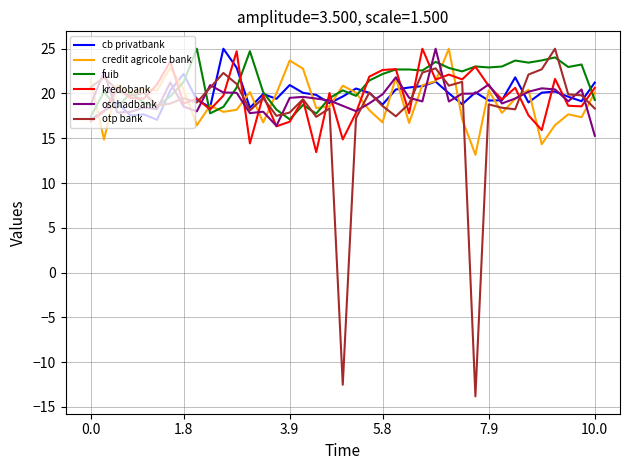

What is the minimum value shown in the chart?

-13.8